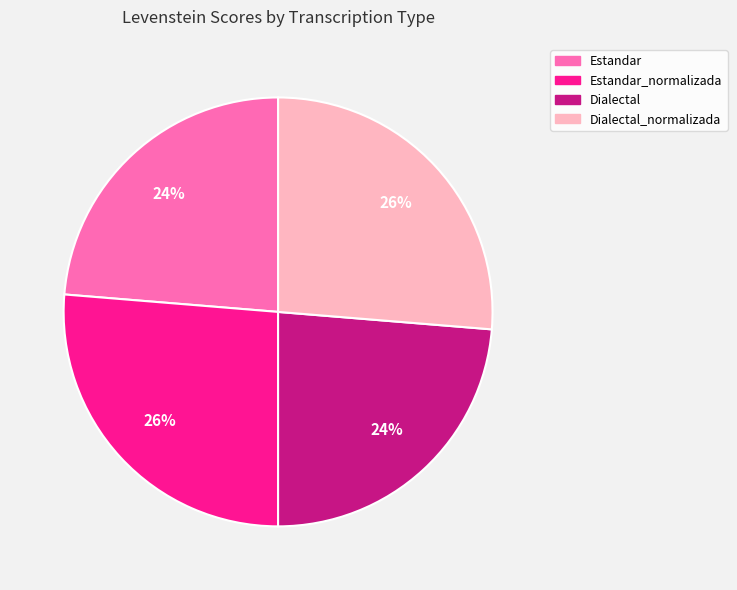

How many segments does this pie chart have?

4